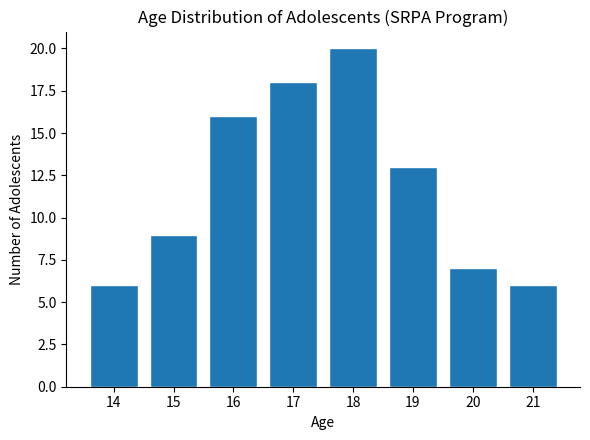

Reading right to left, extract all data points from this chart.

6	7	13	20	18	16	9	6